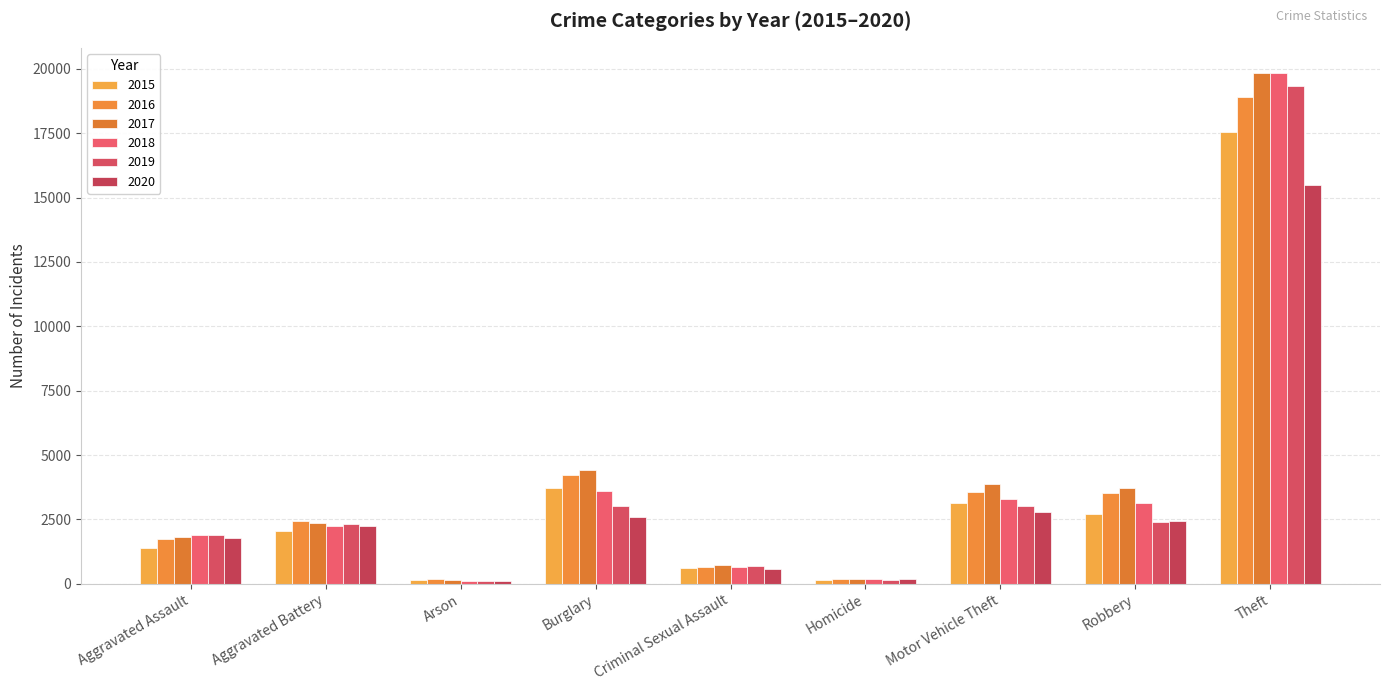

What value does the 2018 series have at Aggravated Assault, to the nearest 50?

1900